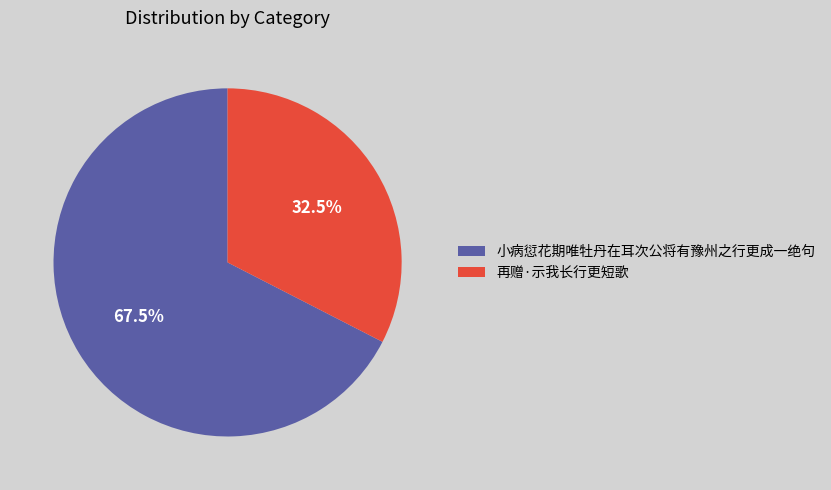

The 再赠·示我长行更短歌 slice represents 18% of the pie. True or false?

False